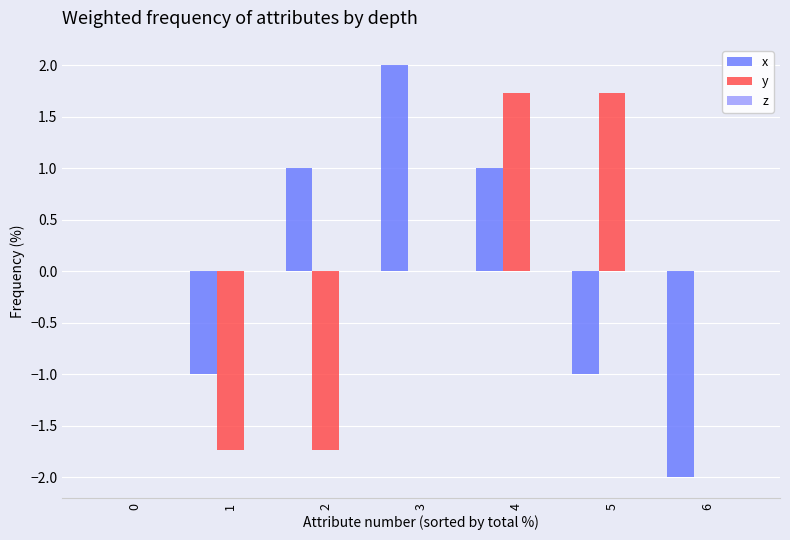

Does the chart contain stacked bars?

No